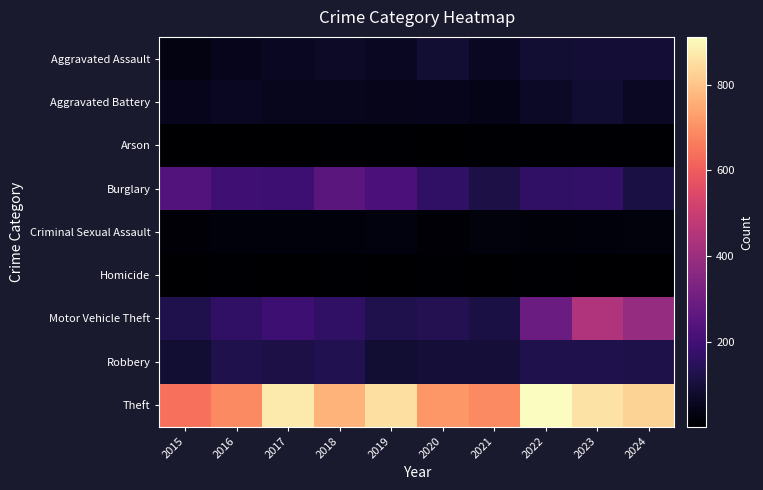

What is the greatest value displayed?

912